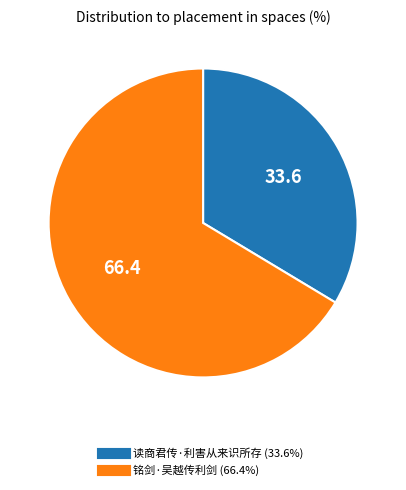

Approximately how many times larger is the value at 铭剑·吴越传利剑 compared to 读商君传·利害从来识所存?

2.0